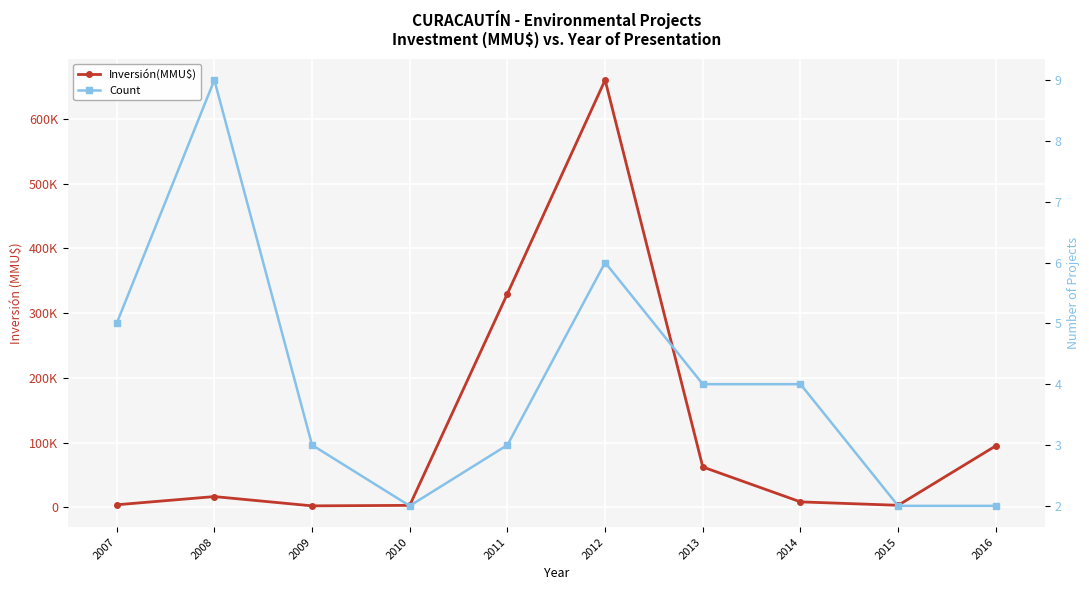

True or false: Inversión(MMU$) and Count cross at least once.

False